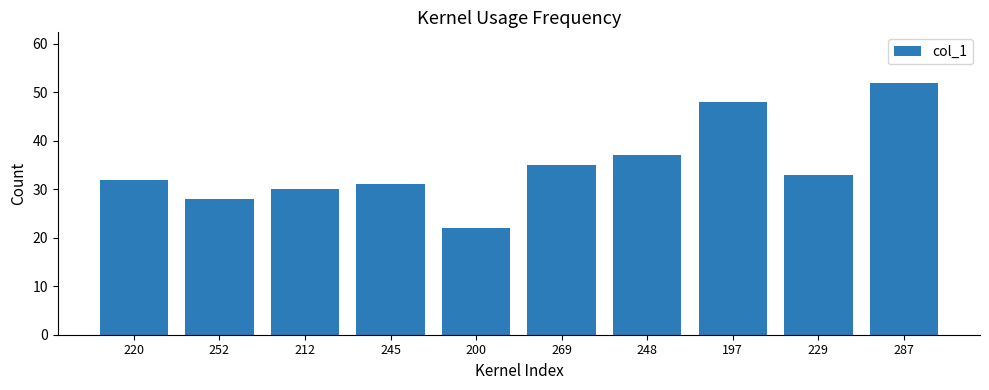

Where is the data nearest to the value 37?

248